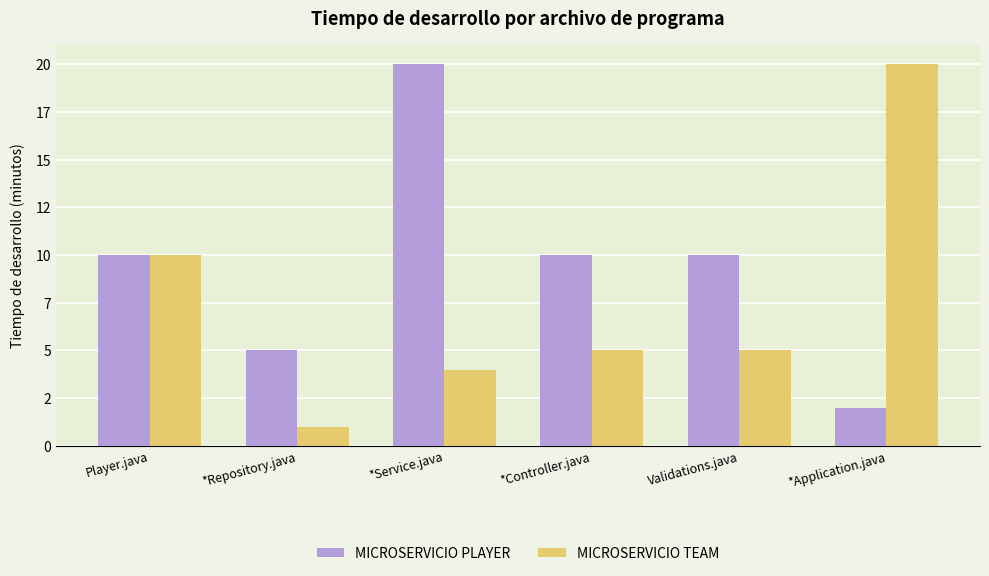

Which series has the widest spread of values?

MICROSERVICIO TEAM